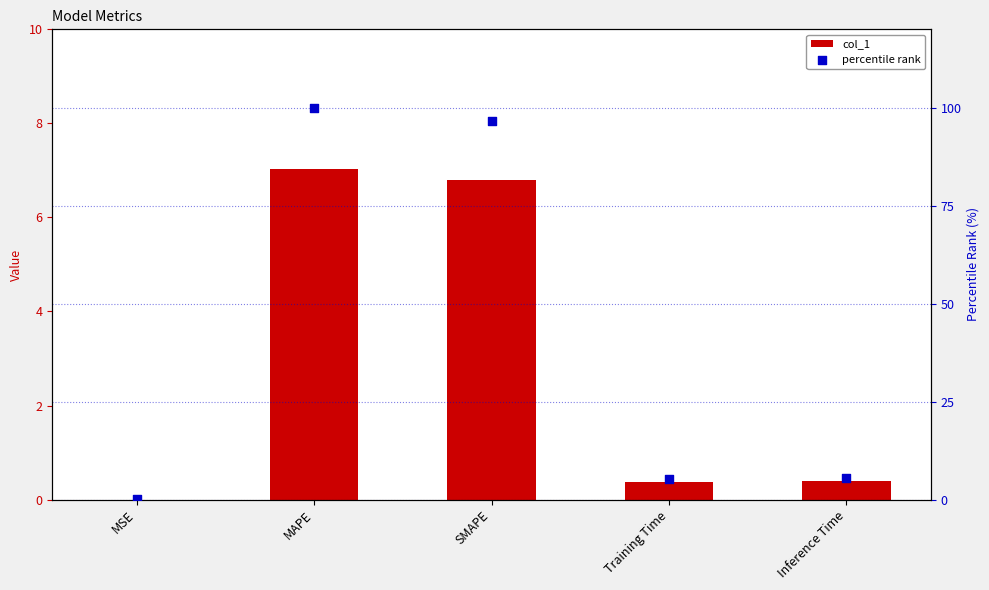

What is the total value across all series at MAPE?

107.0